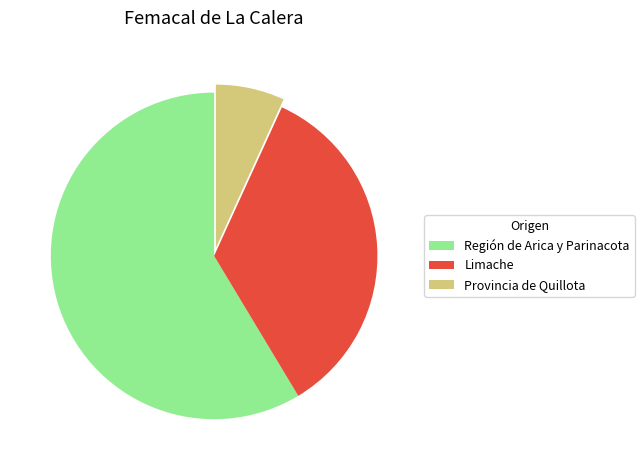

Rank the categories by value from highest to lowest.

Región de Arica y Parinacota, Limache, Provincia de Quillota